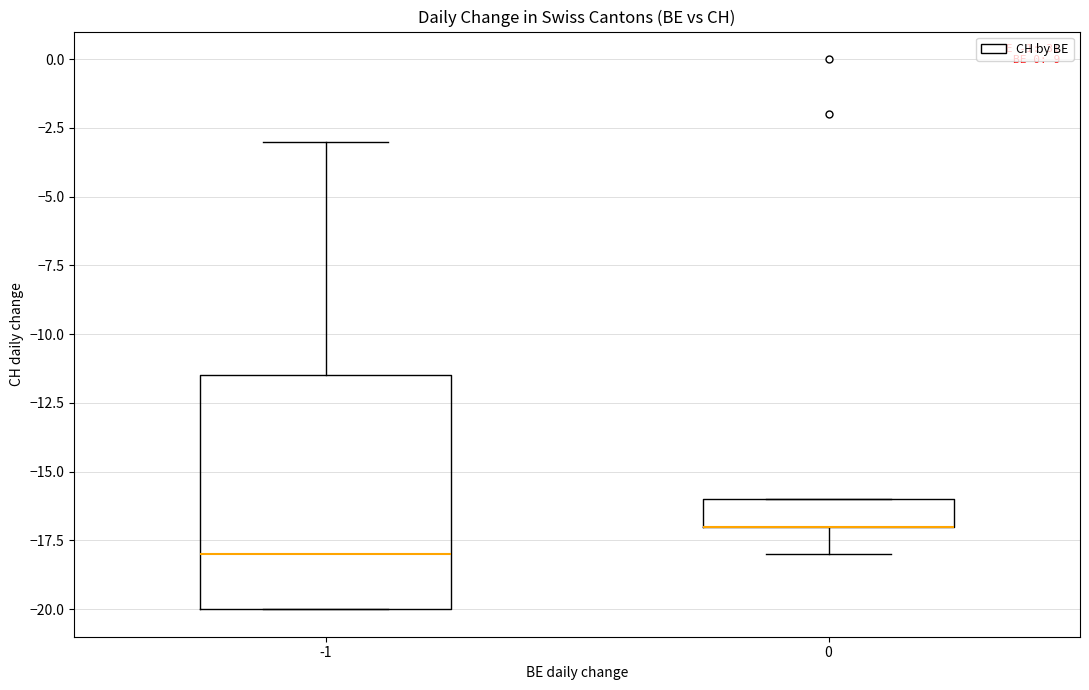

Where does the lower whisker of the box at x = 0 end on the y-axis? The values are not printed on the chart, so give them approximately, as read against the axis.

-18.0